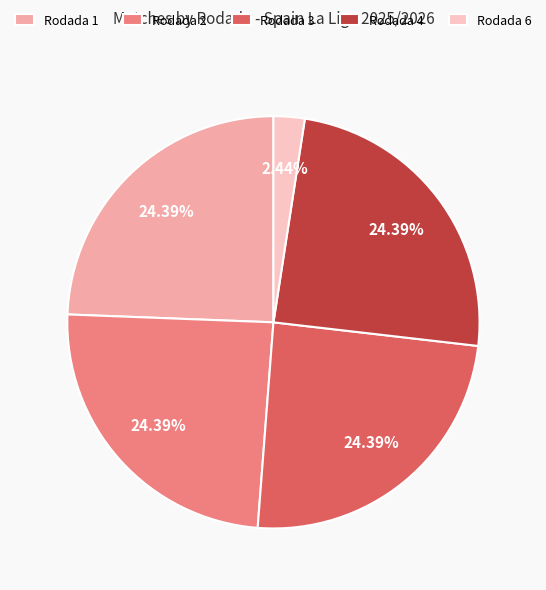

Between Rodada 6 and Rodada 1, which is larger?

Rodada 1